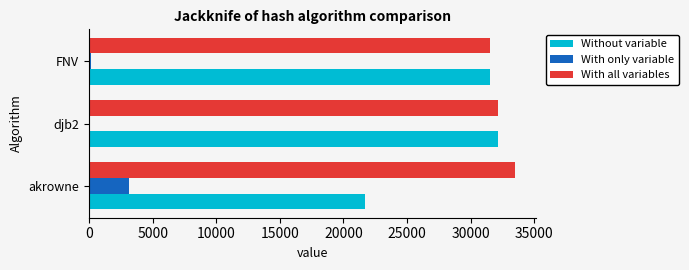

Between akrowne and FNV, which series saw the biggest shift?

Without variable